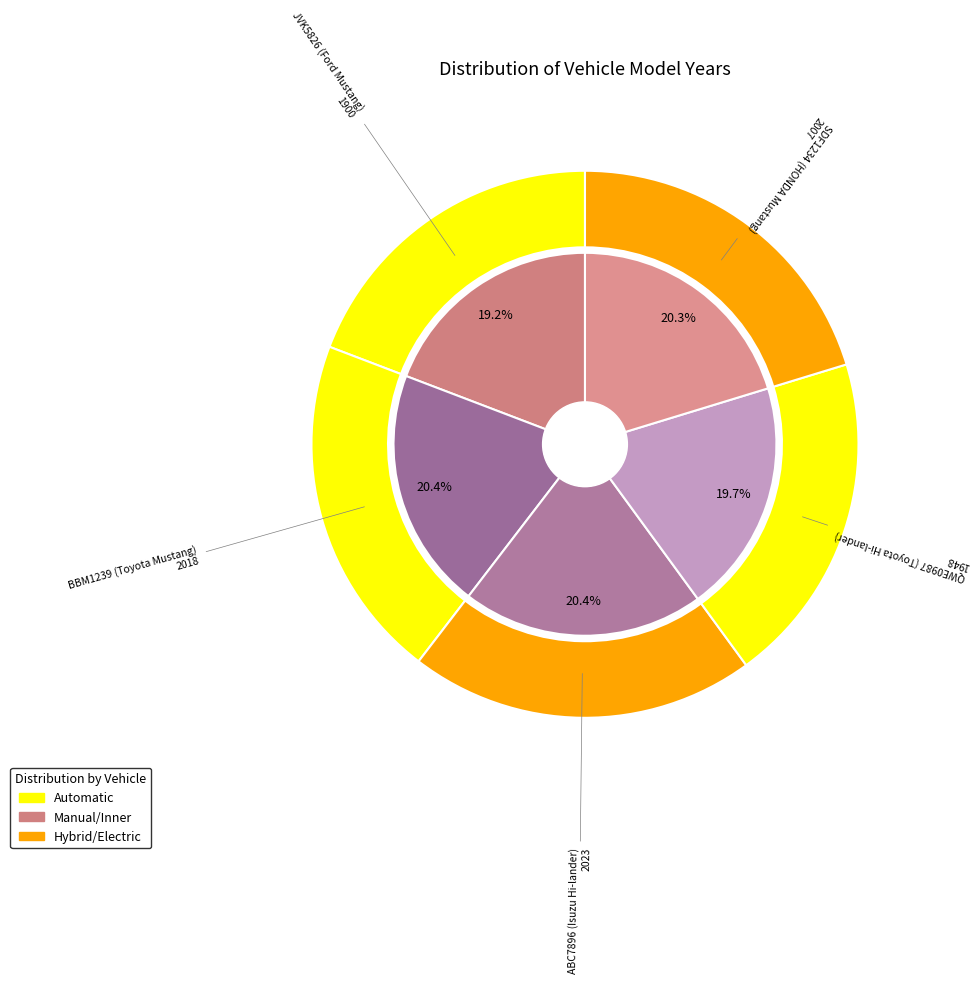

Does any single category account for the majority?

No